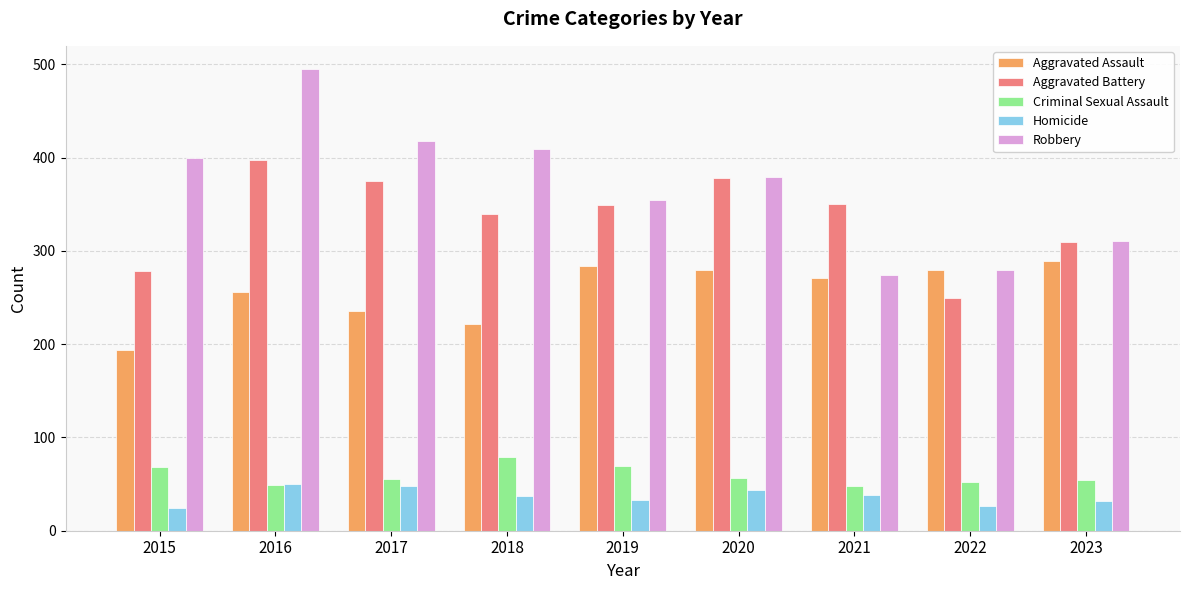

At which label does Aggravated Battery first exceed 349?

2016